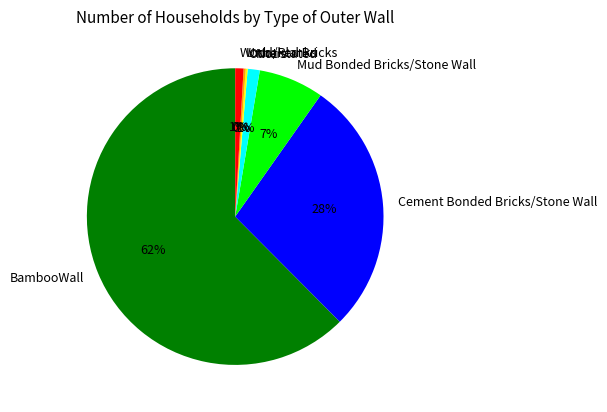

Is BambooWall the majority of the pie?

Yes